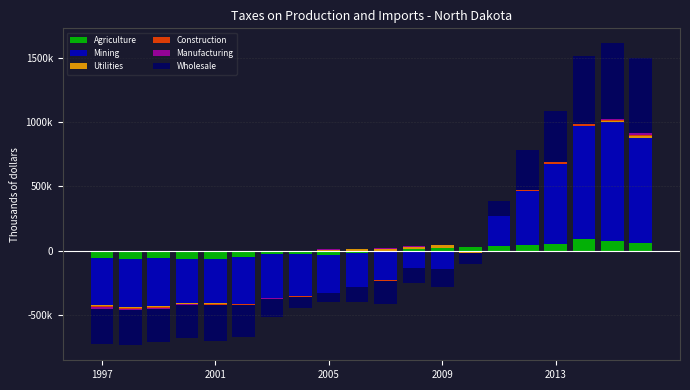

Between 1997 and 17, which is larger?

17